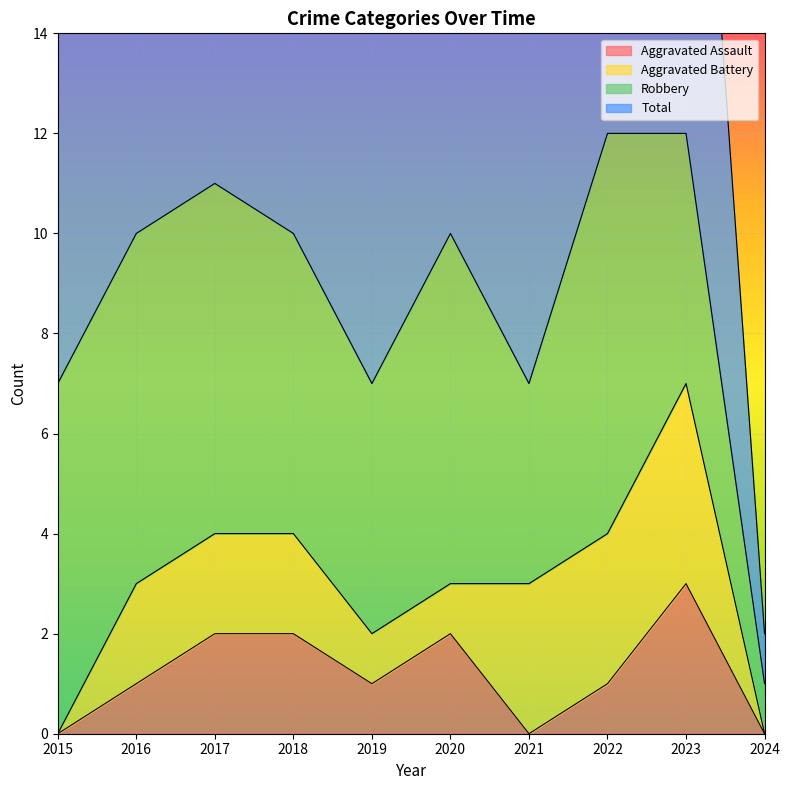

How many interior local peaks does the Aggravated Assault series have?

2